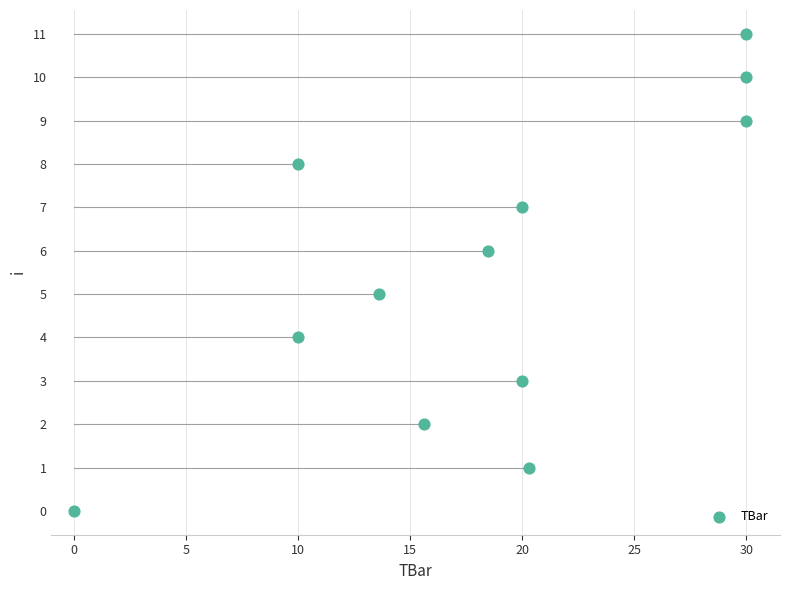

What is the range of Y values (max minus min)?

11